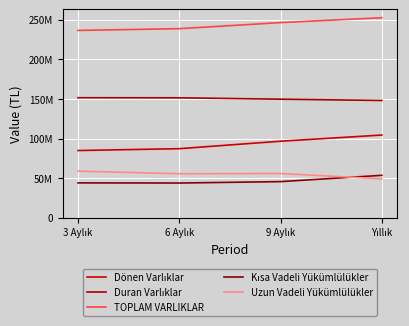

Does the chart have visible grid lines?

Yes